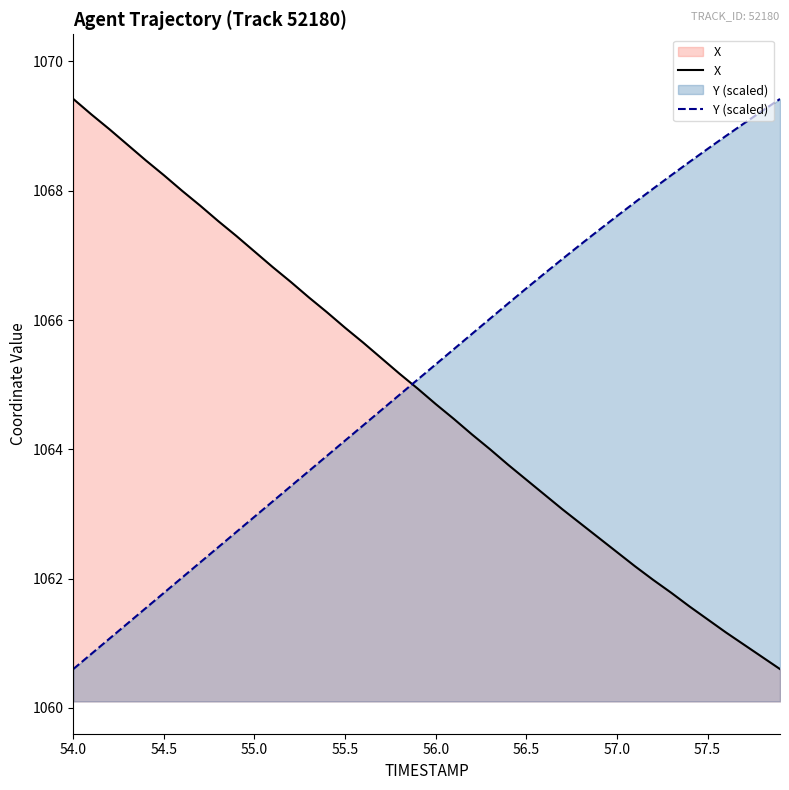

Is it true that Y (scaled) equals 504.7 at 56.0?

False